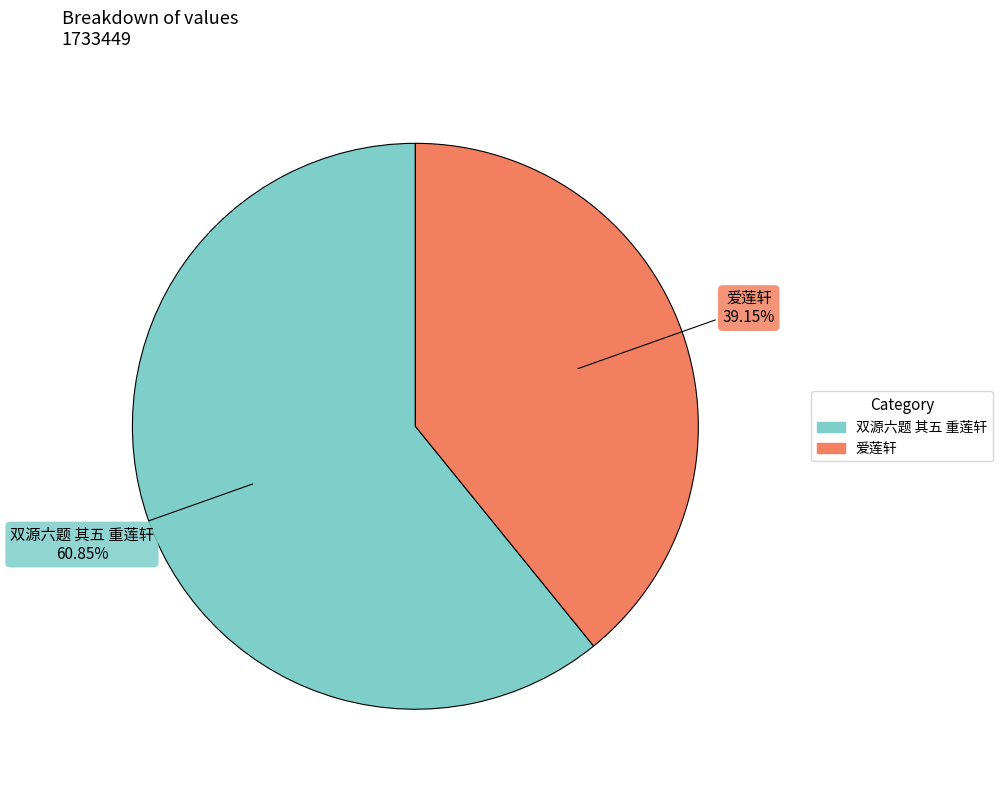

What is the majority slice?

双源六题 其五 重莲轩